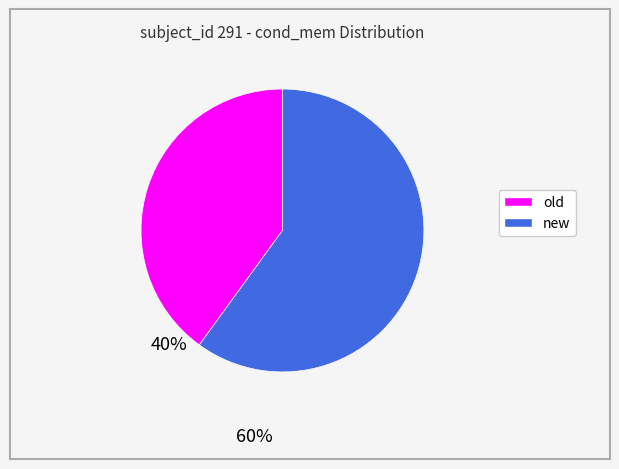

The new slice represents 73% of the pie. True or false?

False